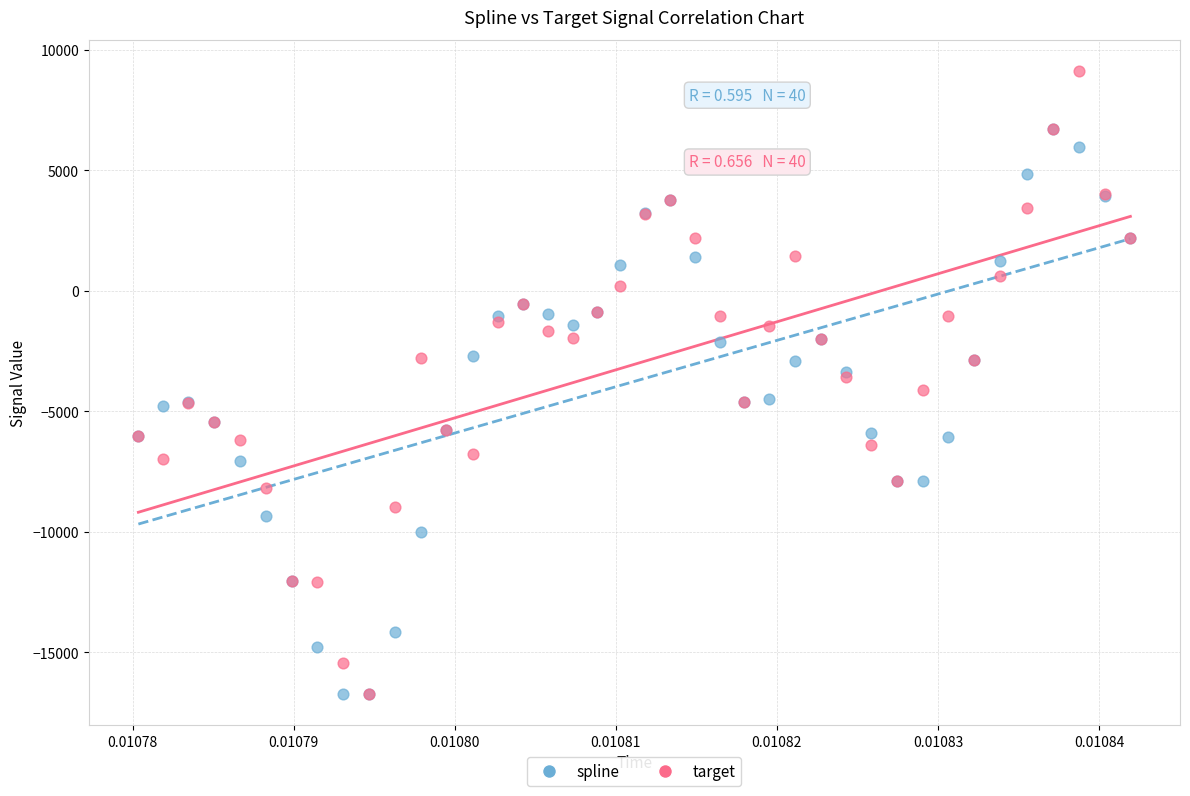

Which series has the widest spread of Y values?

target